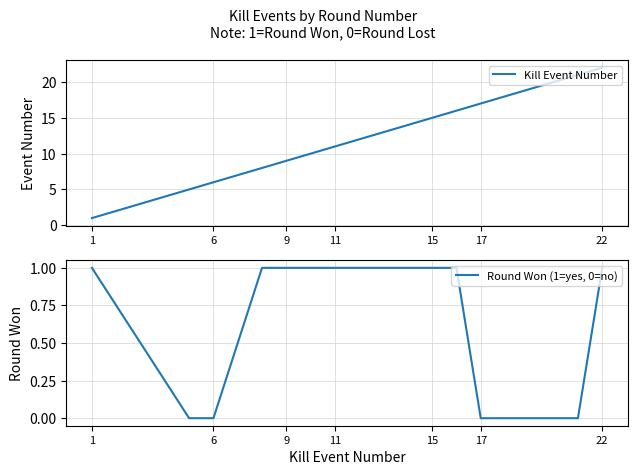

How many categories are shown in the chart?

13